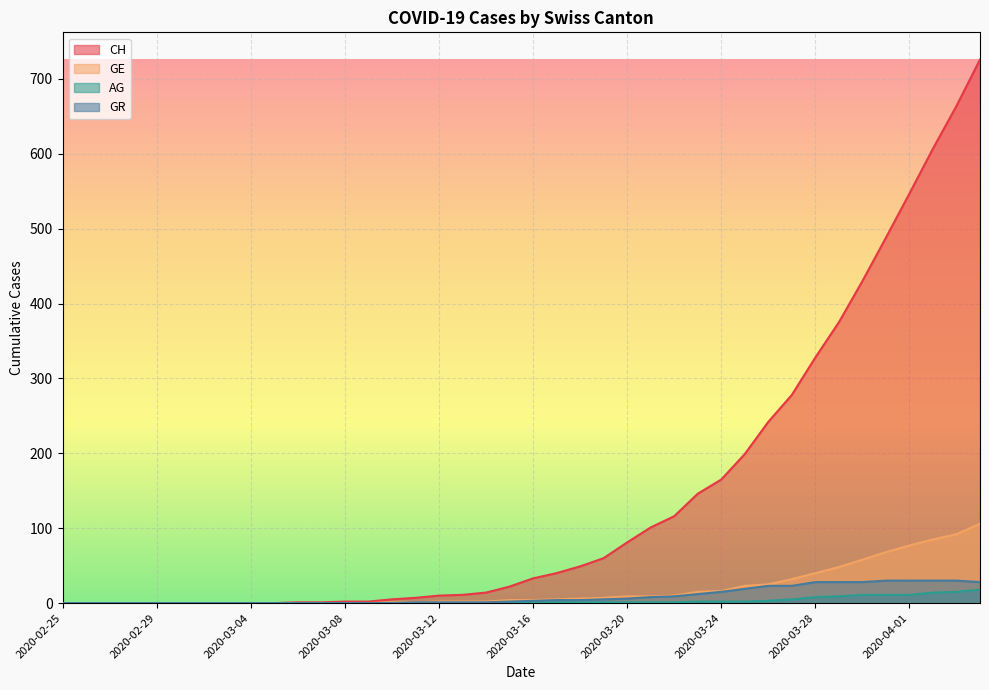

Which label corresponds to the smallest value in the chart?

2020-02-25